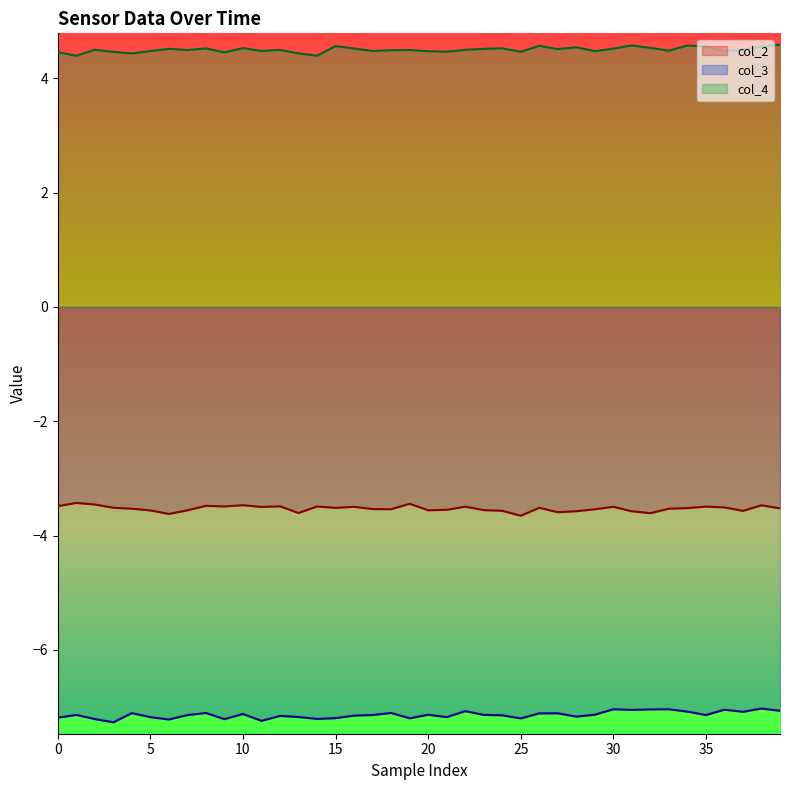

Reading right to left, extract all data points from this chart.

col_2: -3.5	-3.5	-3.6	-3.5	-3.5	-3.5	-3.5	-3.6	-3.6	-3.5	-3.5	-3.6	-3.6	-3.5	-3.7	-3.6	-3.6	-3.5	-3.5	-3.6	-3.4	-3.5	-3.5	-3.5	-3.5	-3.5	-3.6	-3.5	-3.5	-3.5	-3.5	-3.5	-3.6	-3.6	-3.6	-3.5	-3.5	-3.5	-3.4	-3.5
col_3: -7.1	-7.0	-7.1	-7.0	-7.1	-7.1	-7.0	-7.0	-7.0	-7.0	-7.1	-7.2	-7.1	-7.1	-7.2	-7.1	-7.1	-7.1	-7.2	-7.1	-7.2	-7.1	-7.1	-7.1	-7.2	-7.2	-7.2	-7.2	-7.2	-7.1	-7.2	-7.1	-7.1	-7.2	-7.2	-7.1	-7.3	-7.2	-7.1	-7.2
col_4: 4.6	4.6	4.5	4.5	4.6	4.6	4.5	4.5	4.6	4.5	4.5	4.5	4.5	4.6	4.5	4.5	4.5	4.5	4.5	4.5	4.5	4.5	4.5	4.5	4.6	4.4	4.4	4.5	4.5	4.5	4.5	4.5	4.5	4.5	4.5	4.4	4.5	4.5	4.4	4.5